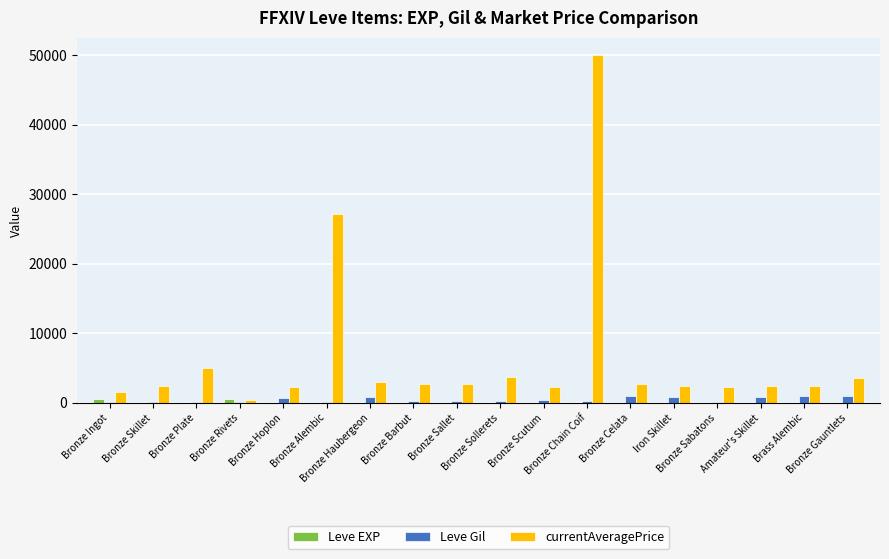

At Bronze Barbut, list the series in order from smallest to largest.

Leve EXP, Leve Gil, currentAveragePrice